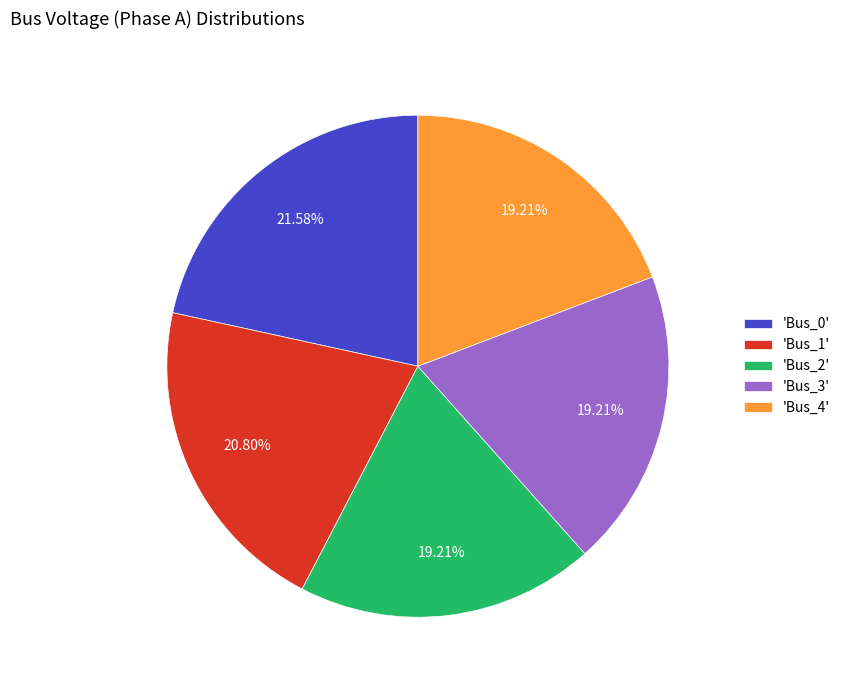

What is the largest slice in the pie chart?

'Bus_0'